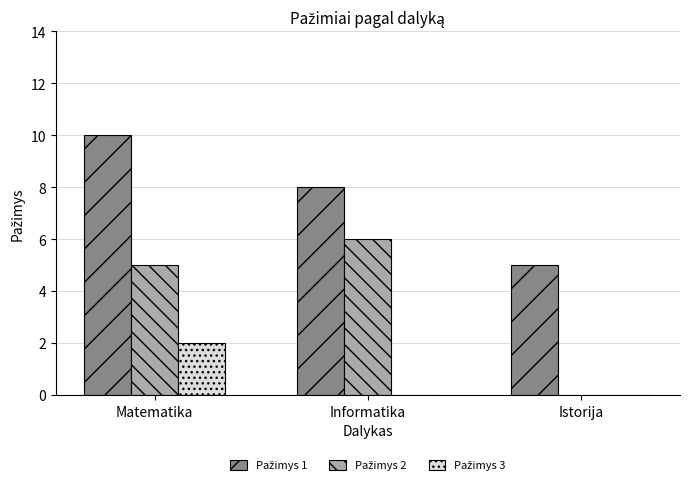

What is the greatest value displayed?

10